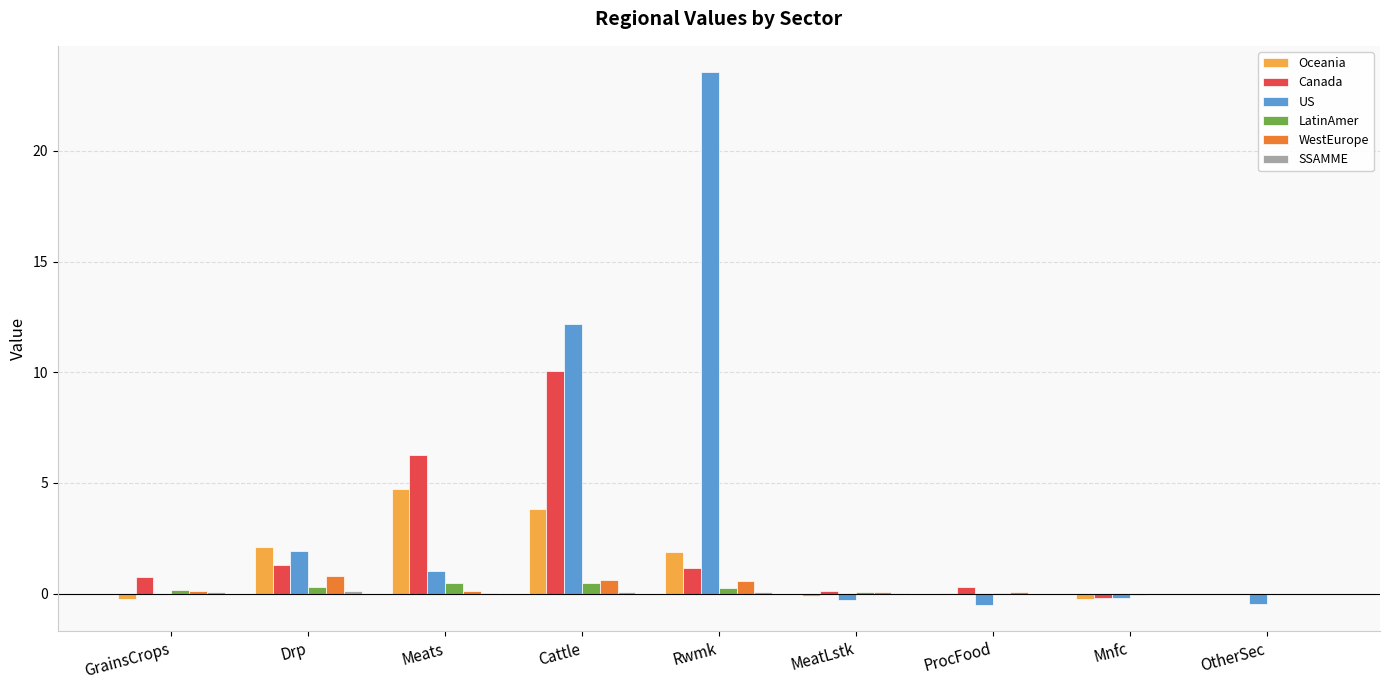

What is the maximum value for Canada?

10.1